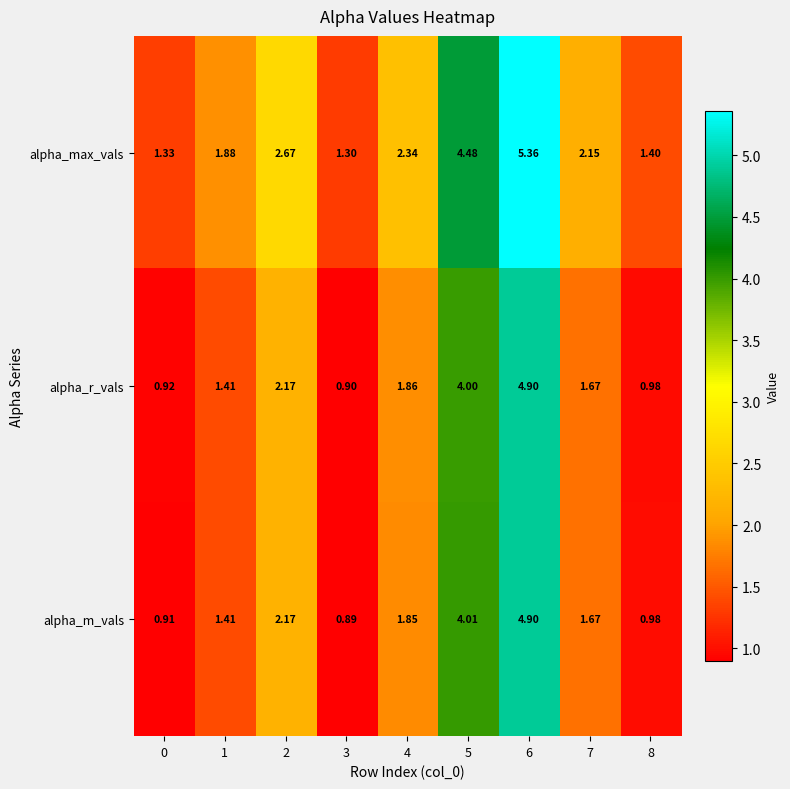

How many categories are shown in the chart?

9